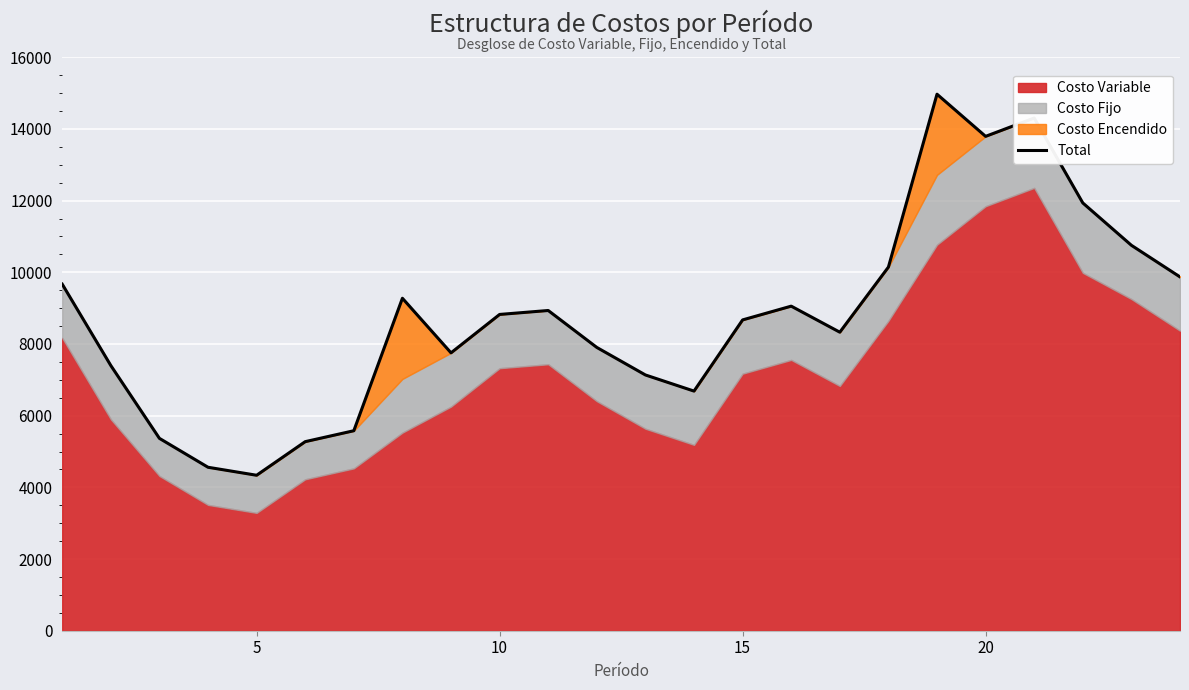

What is the difference between the maximum and minimum values?

10632.0